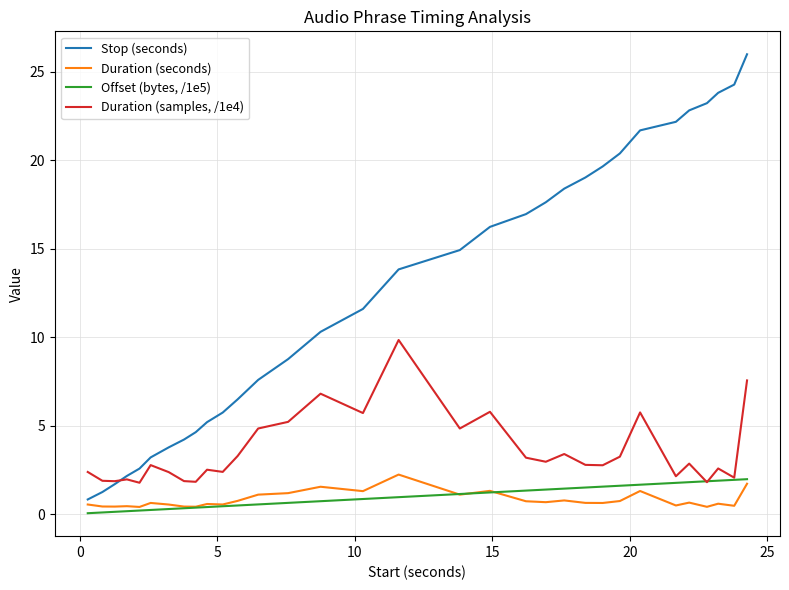

True or false: Duration (samples, /1e4) and Duration (seconds) cross at least once.

False